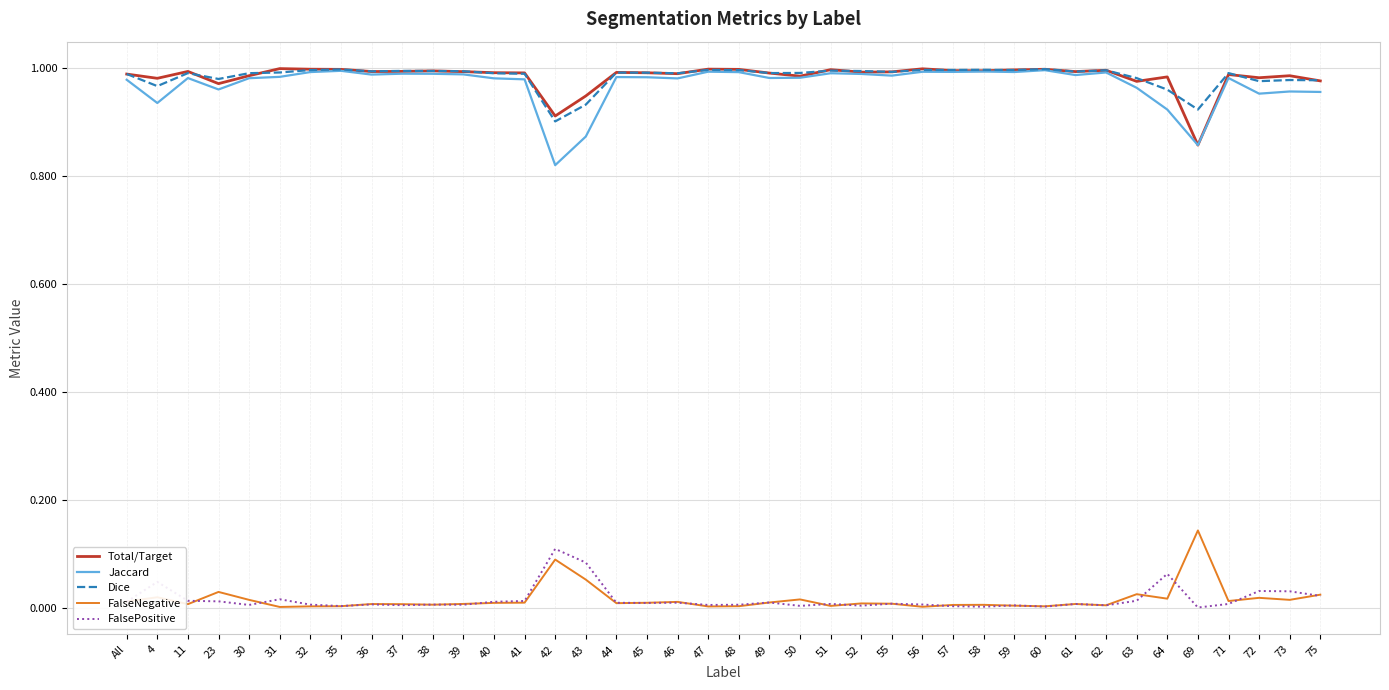

What is the sum of the Dice values at 48 and 69?

1.9